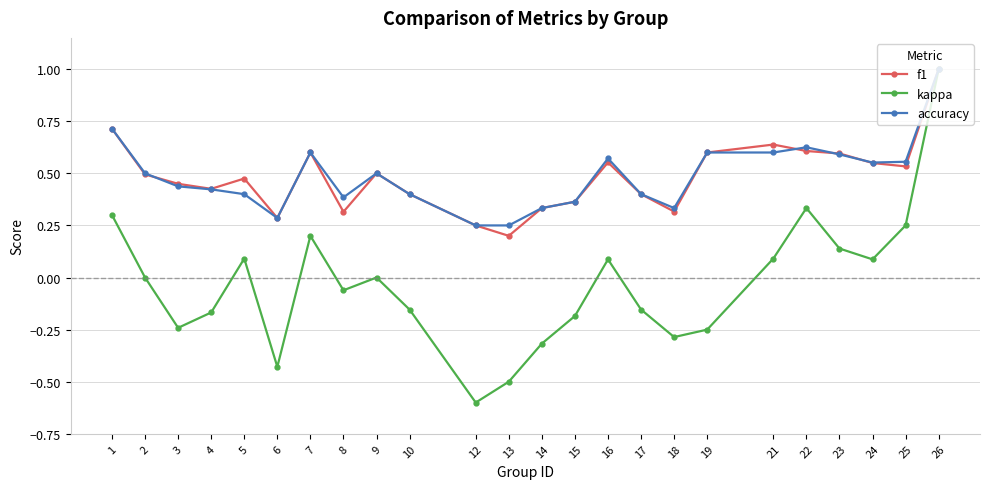

True or false: accuracy and f1 cross at least once.

True